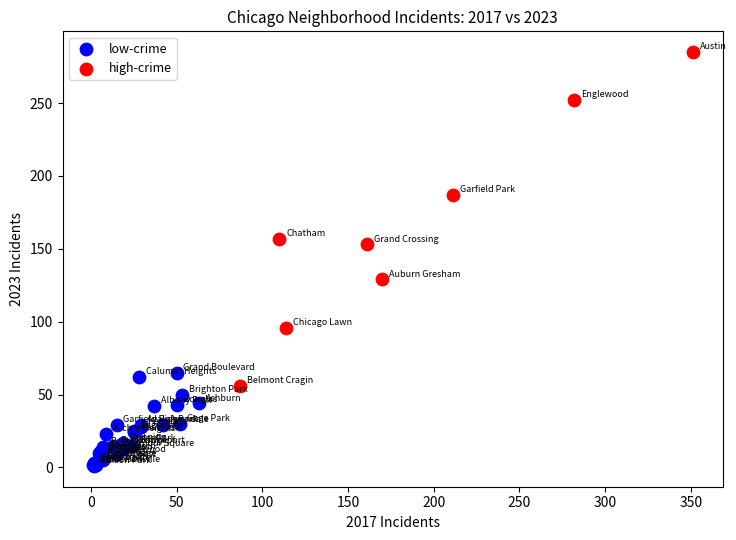

Which series contains the highest Y value?

high-crime